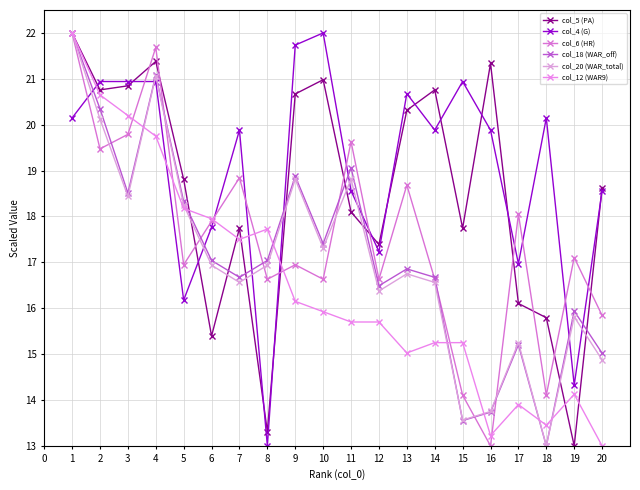

Count the number of data series in this chart.

6